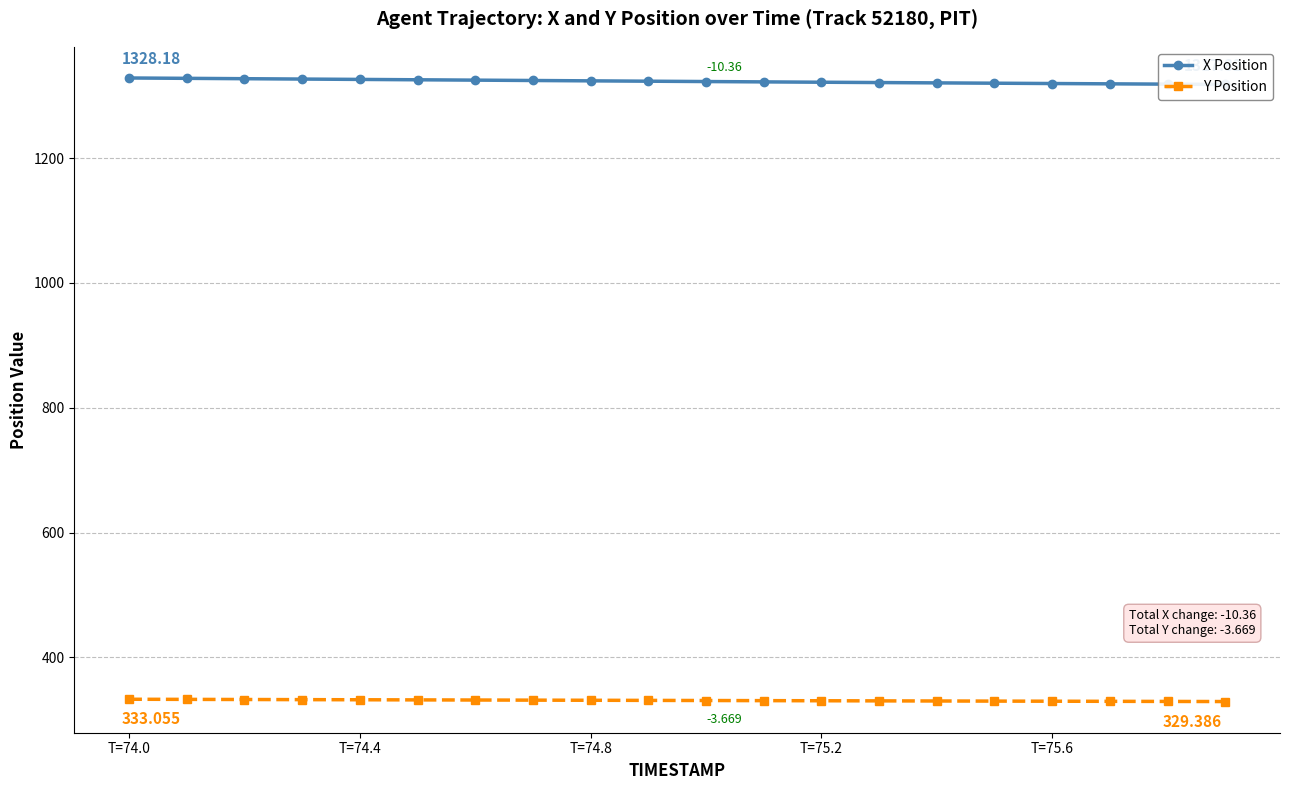

List the labels in order of X Position value, largest first.

T=74.0, T=74.4, T=74.8, T=75.2, T=75.6, 5, 6, 7, 8, 9, 10, 11, 12, 13, 14, 15, 16, 17, 18, 19